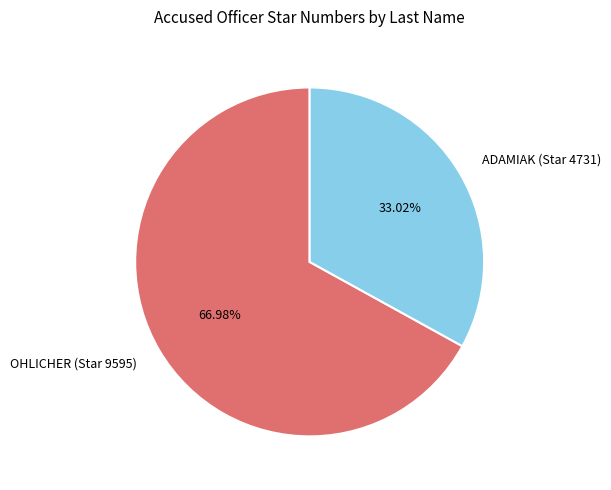

Approximately how many times larger is the value at ADAMIAK (Star 4731) compared to OHLICHER (Star 9595)?

0.5